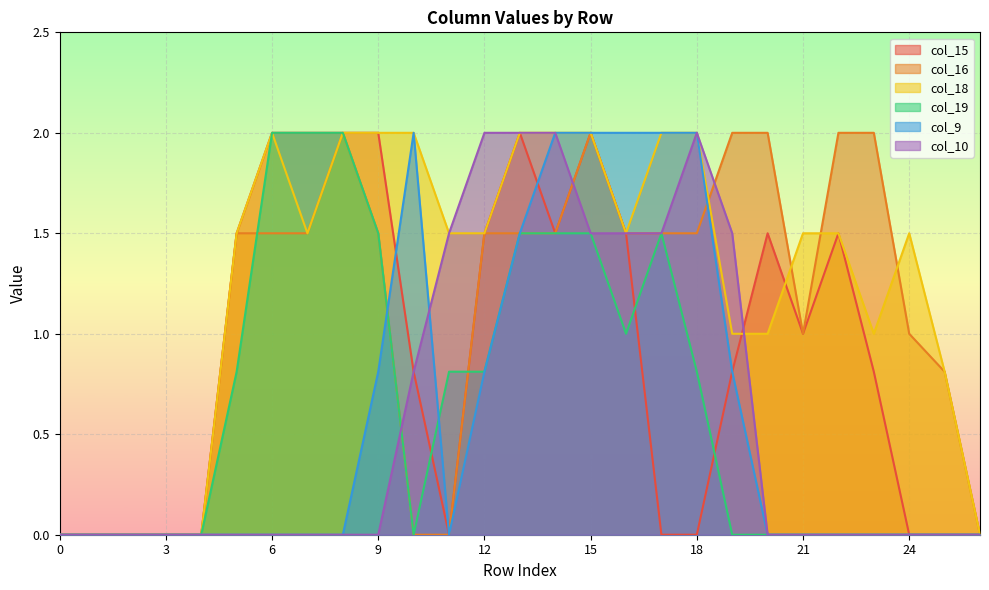

True or false: col_16 and col_9 intersect in this chart.

True